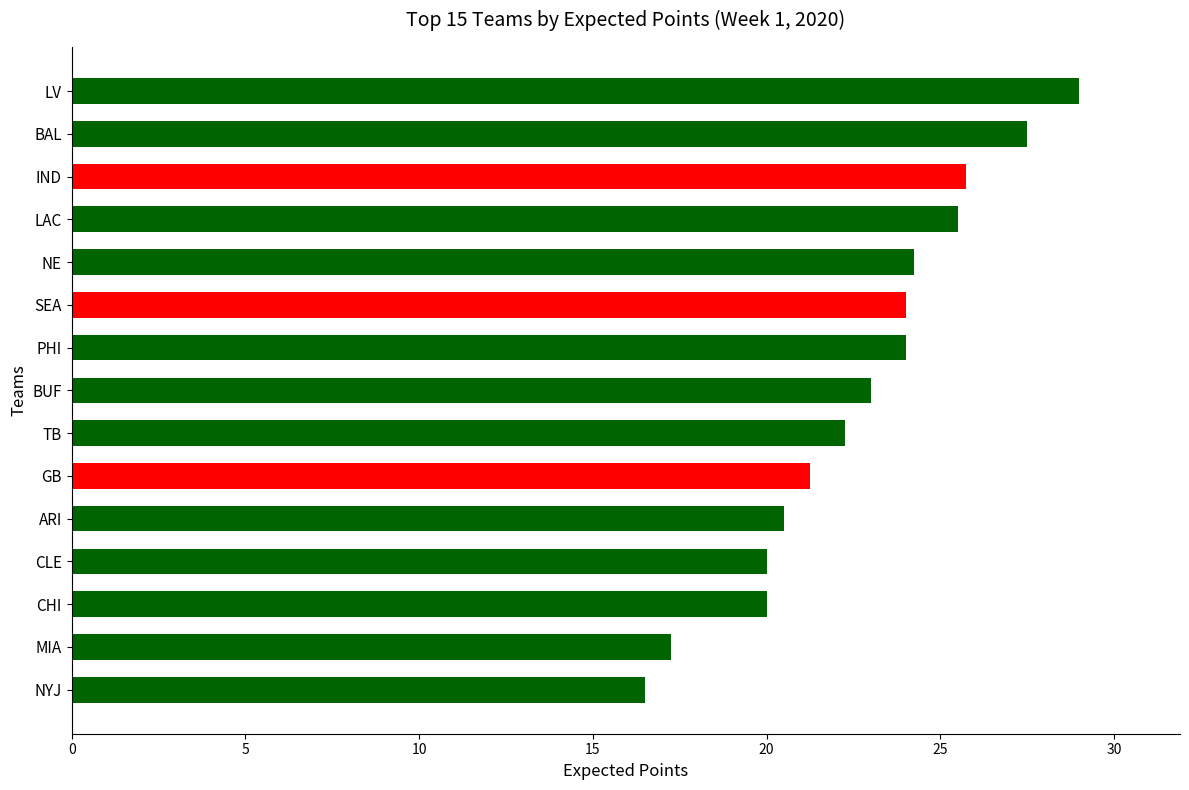

What is the value of the 6th bar from the top?

24.0